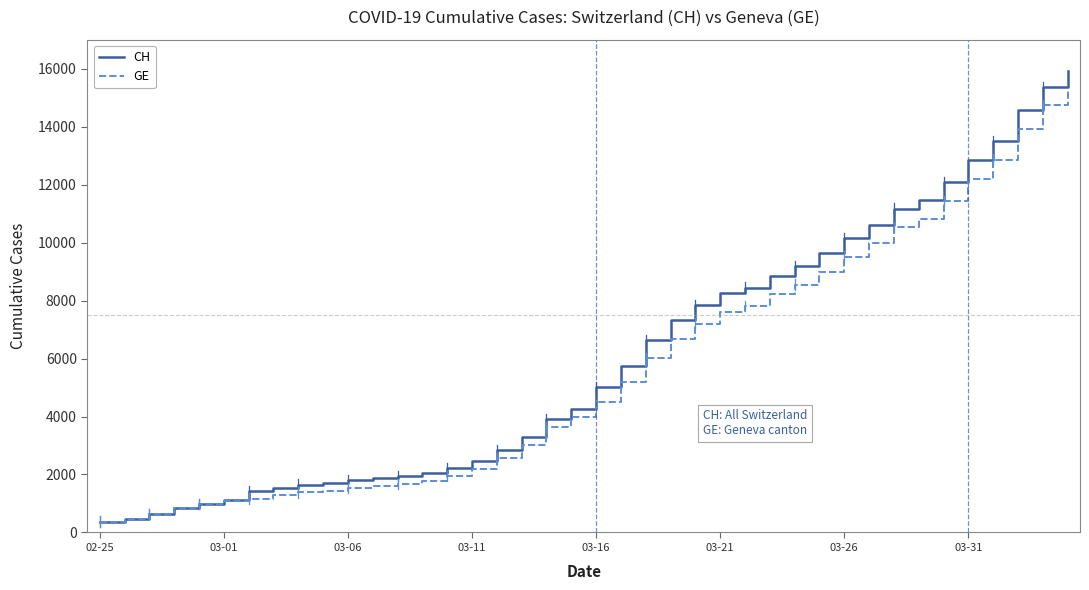

What is the greatest value displayed?

15926